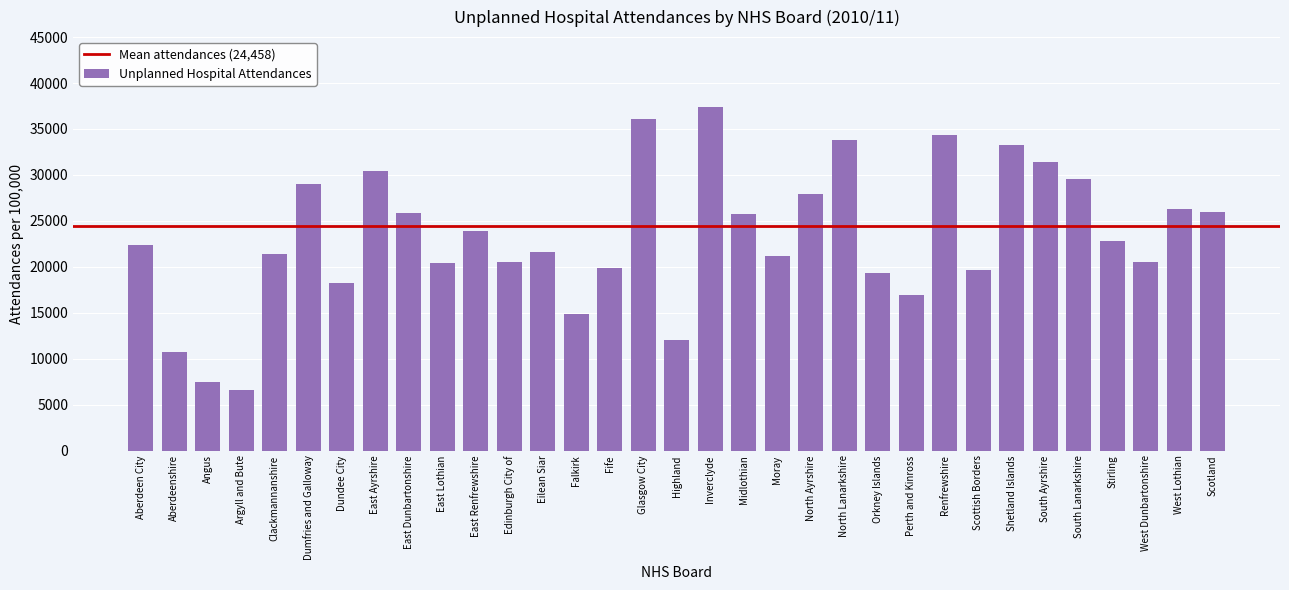

Between Orkney Islands and West Lothian, which is larger?

West Lothian